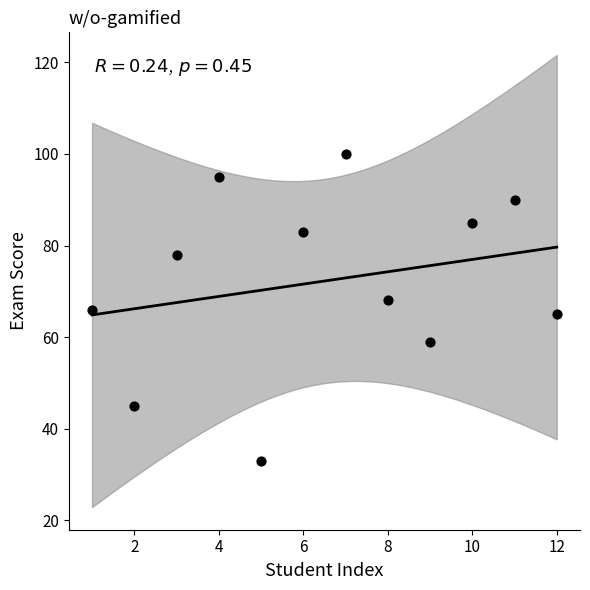

What is the range of X values (max minus min)?

11